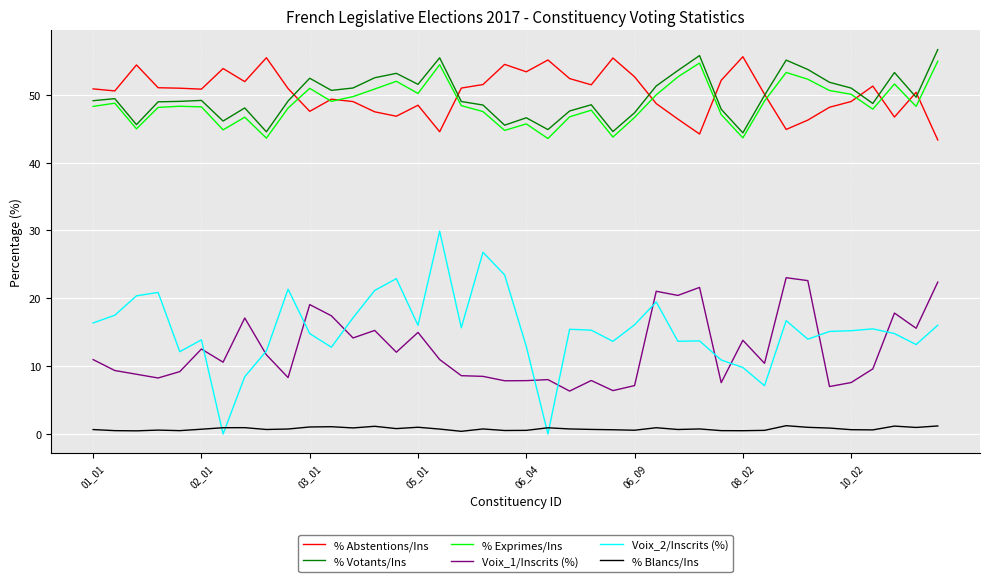

True or false: % Abstentions/Ins and Voix_2/Inscrits (%) intersect in this chart.

False